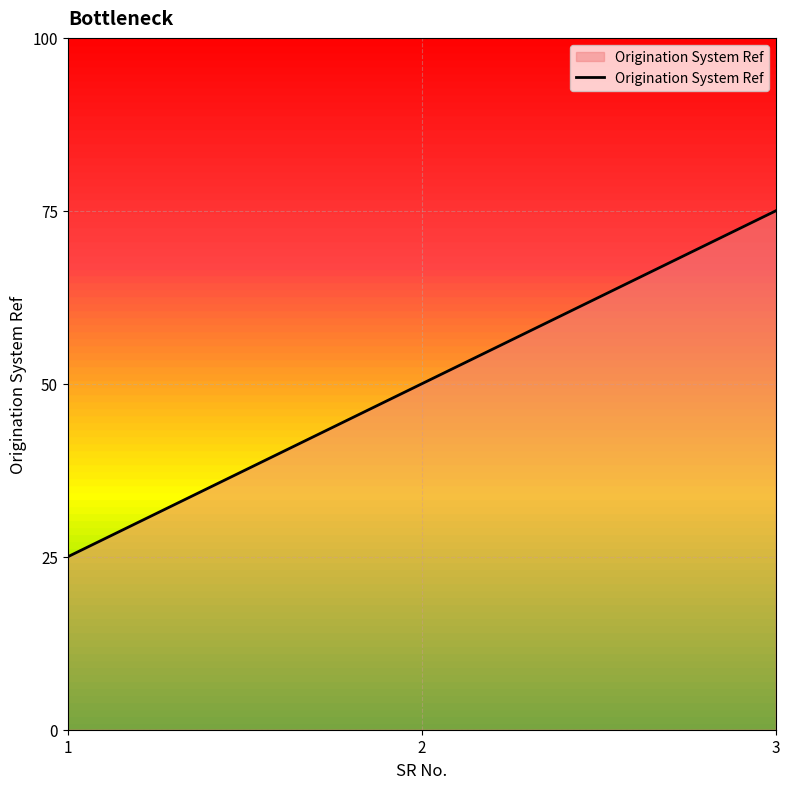

Where does the data first go above 2?

3